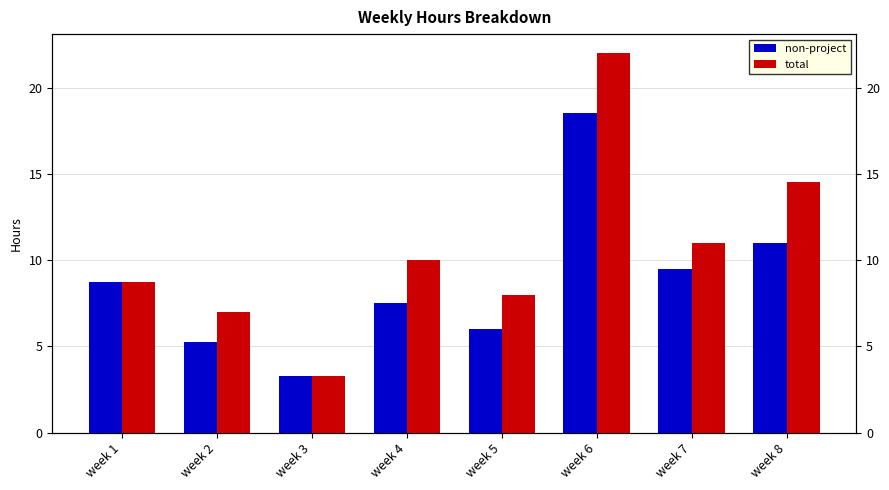

What is the value of the non-project bar at the 3rd from the left?

3.2